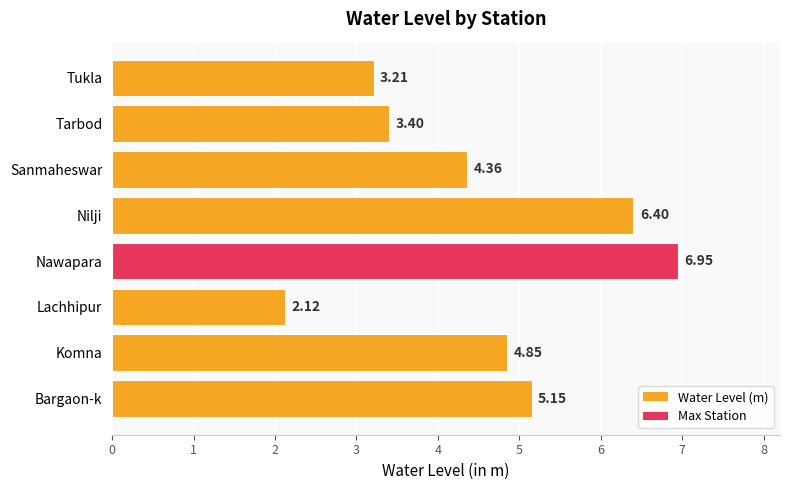

Approximately how many times larger is the value at Komna compared to Nawapara?

0.7